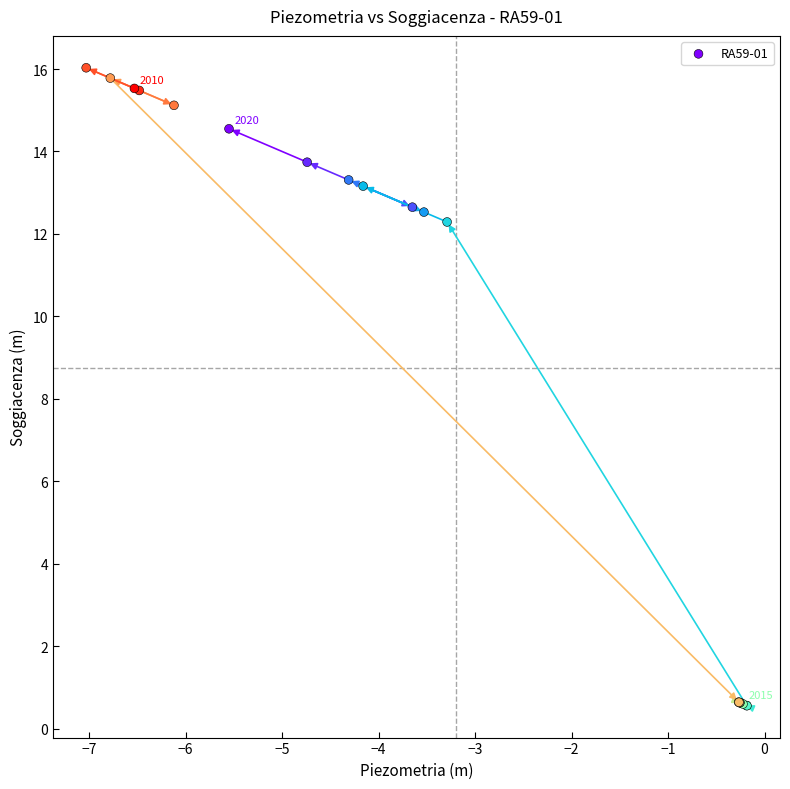

What Y value in the scatter plot is closest to 8?

12.3